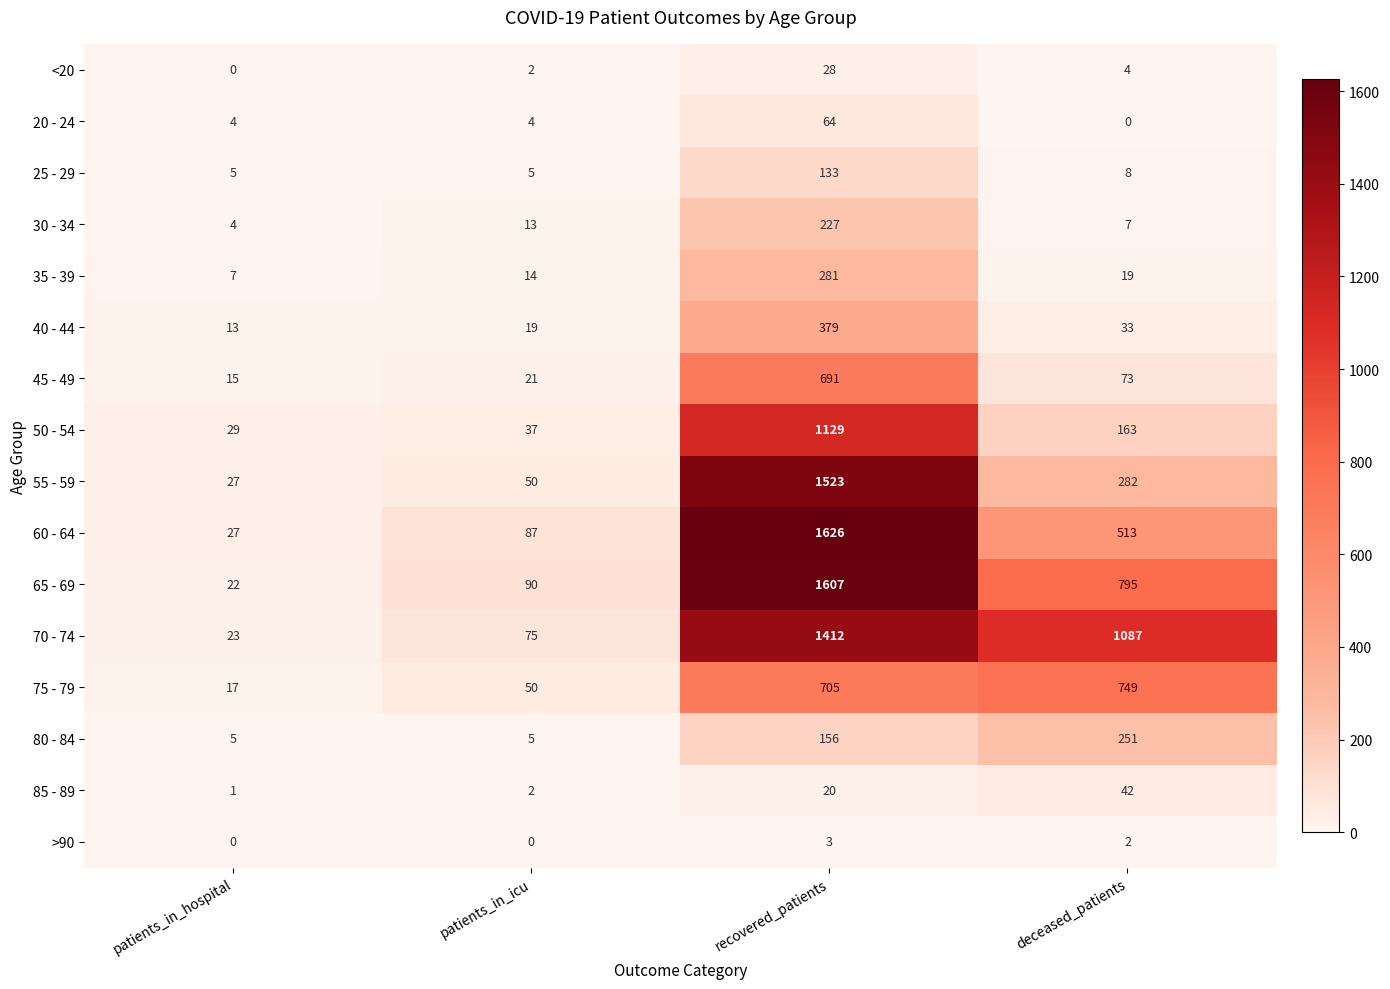

Which series has the largest total across all categories?

70 - 74